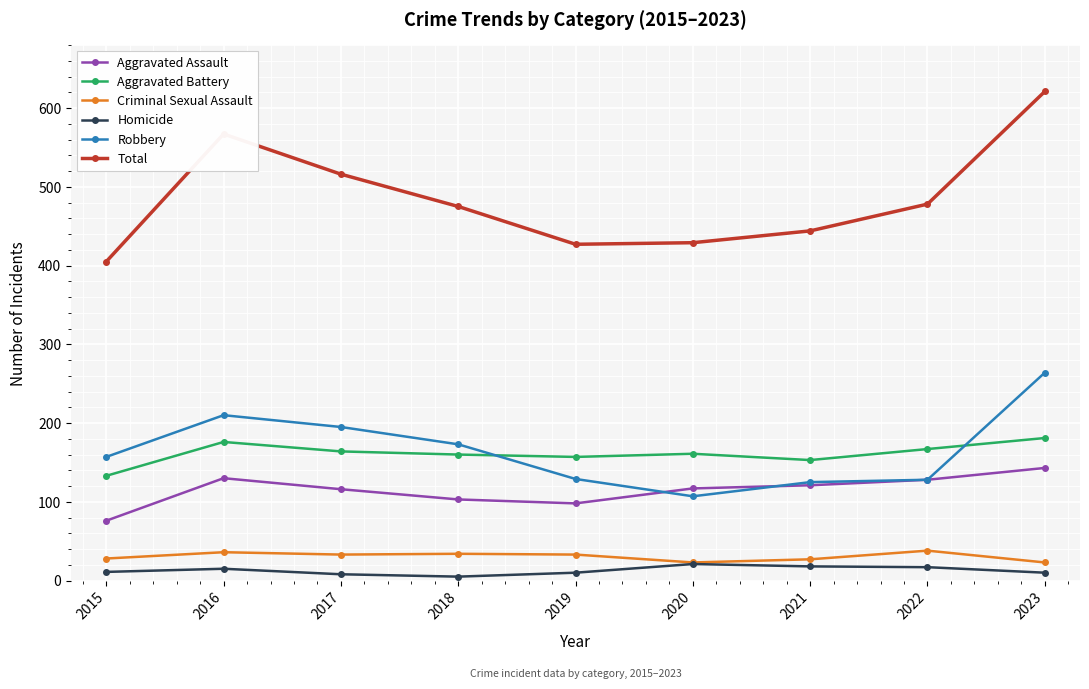

The Robbery series shows 378 at 2023. True or false?

False